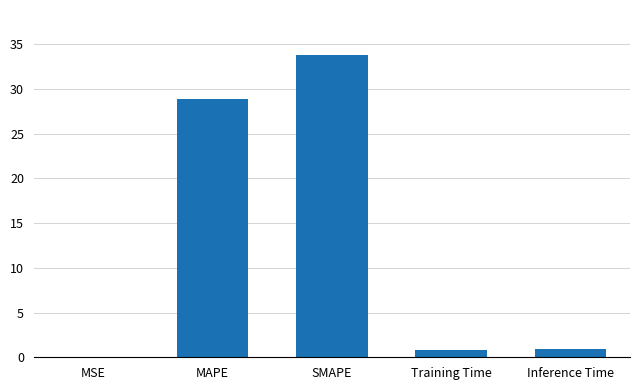

Is it true that the value at Training Time is 0.8?

True